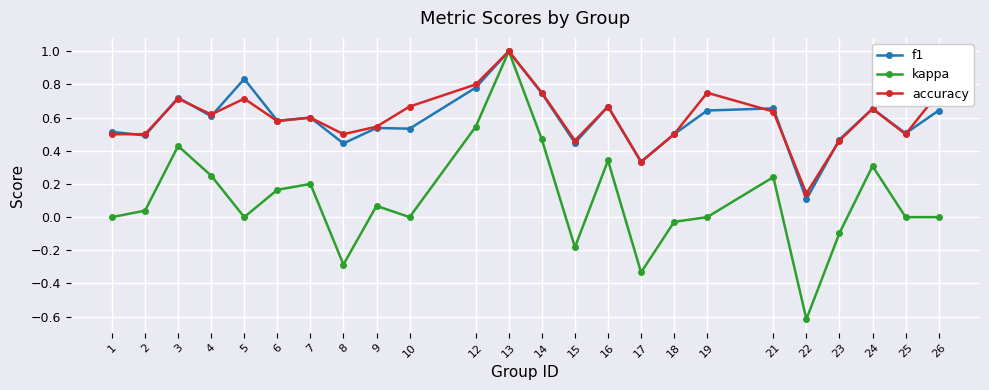

At which category is the sum across all series the highest?

13